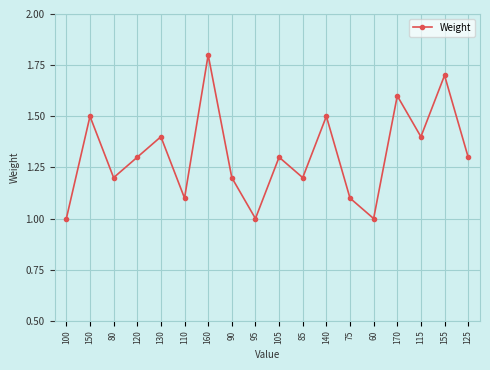

What position from the right is 75?

6